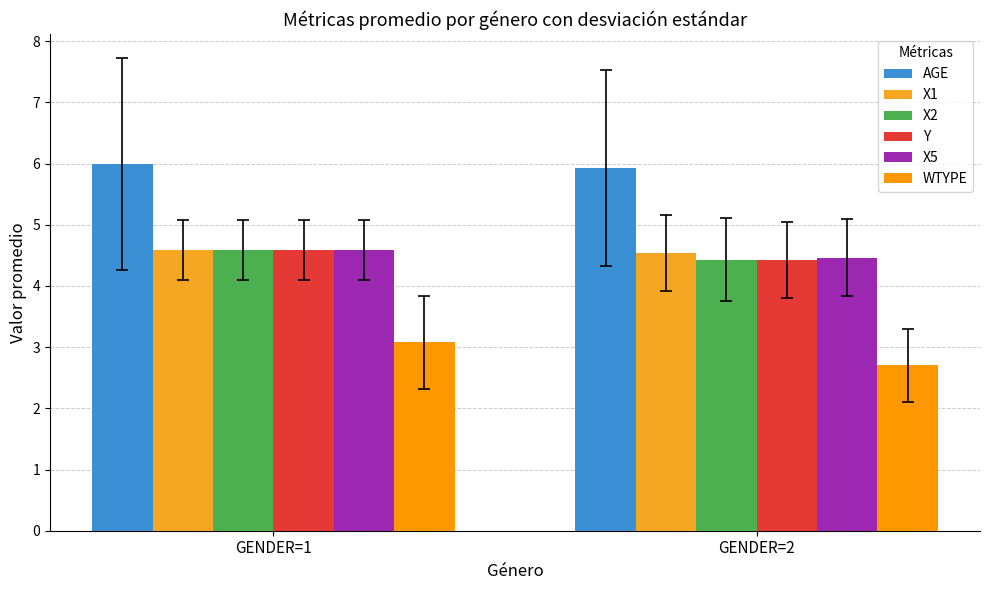

Is the value of Y at GENDER=1 greater than the value of X1 at GENDER=2?

Yes